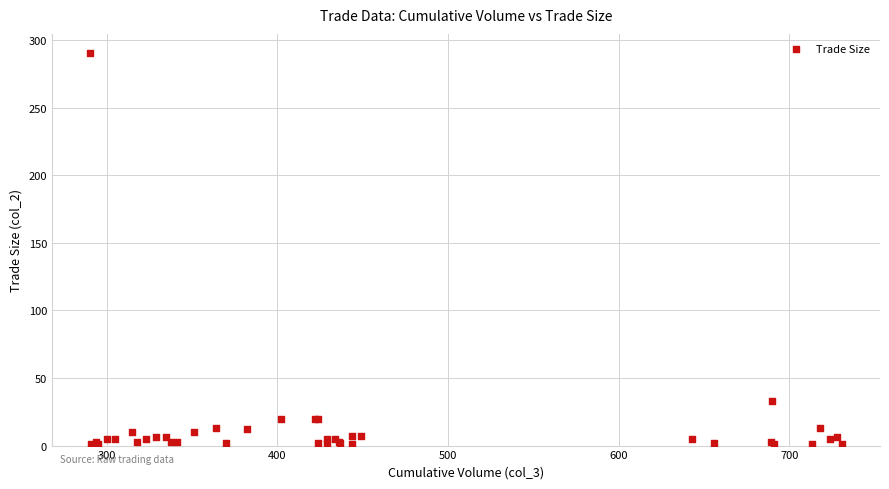

What Y value in the scatter plot is closest to 145?

33